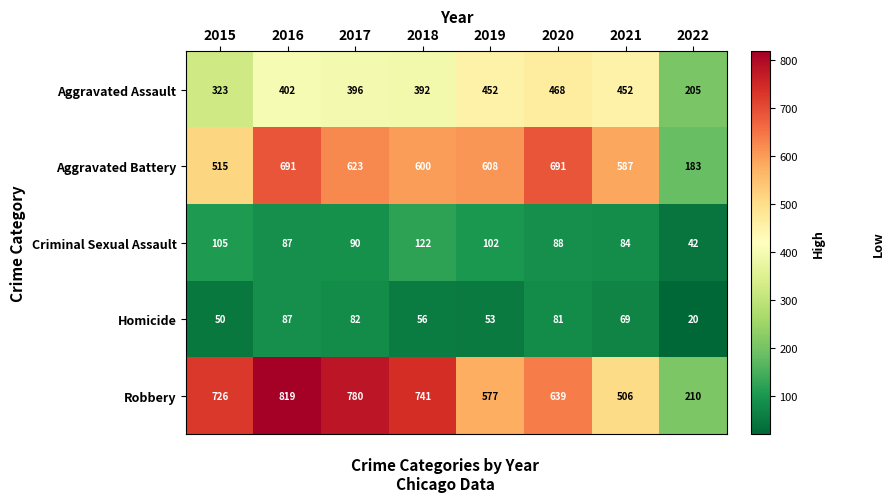

At how many categories does at least one series exceed 145?

8